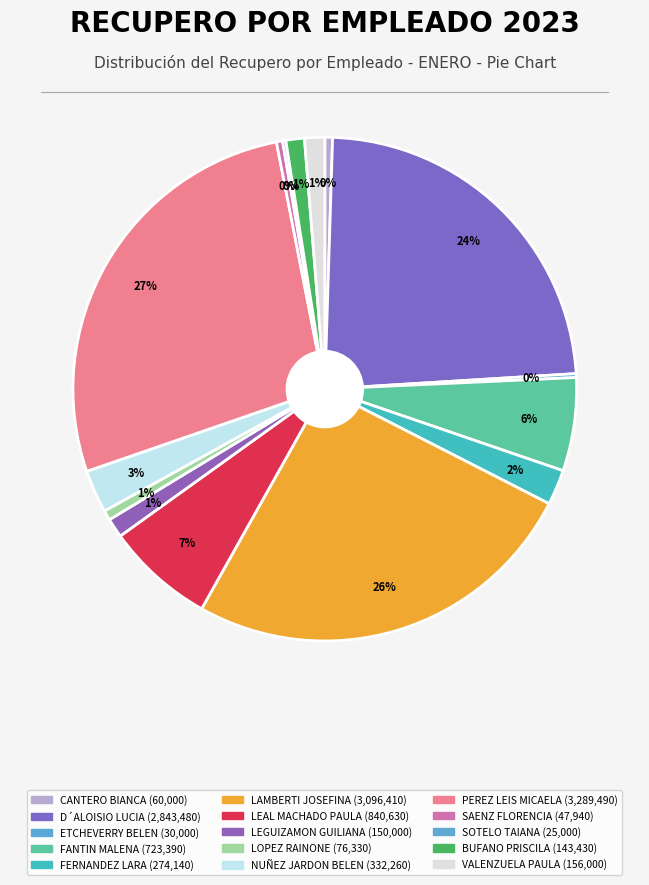

To the nearest percent, what portion does LOPEZ RAINONE represent?

1%